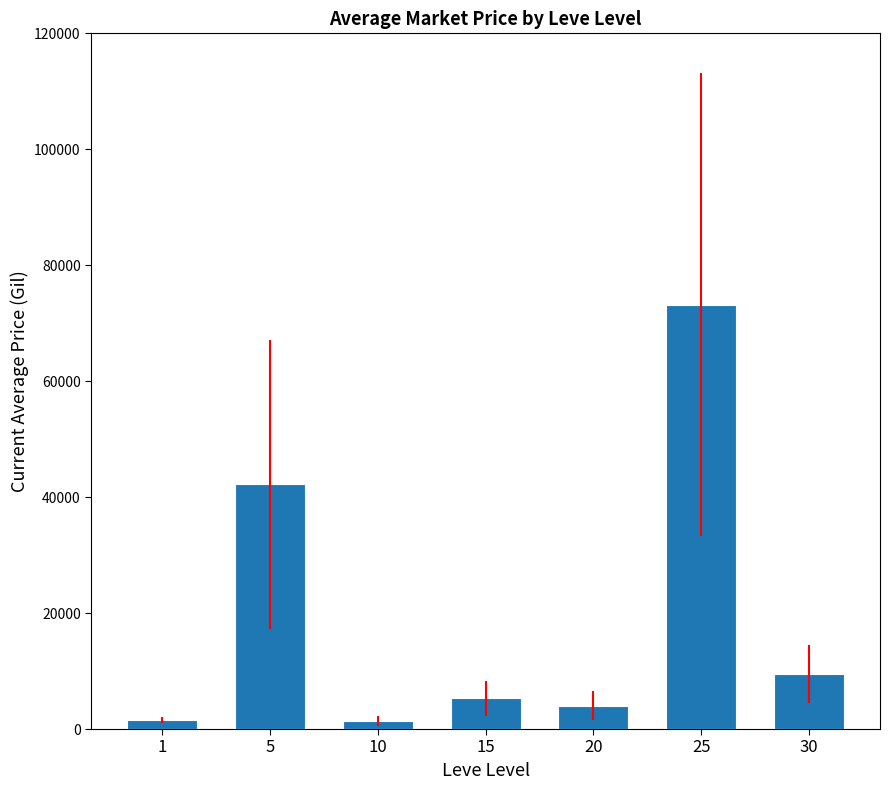

What is the difference between the maximum and second lowest values?

71655.8